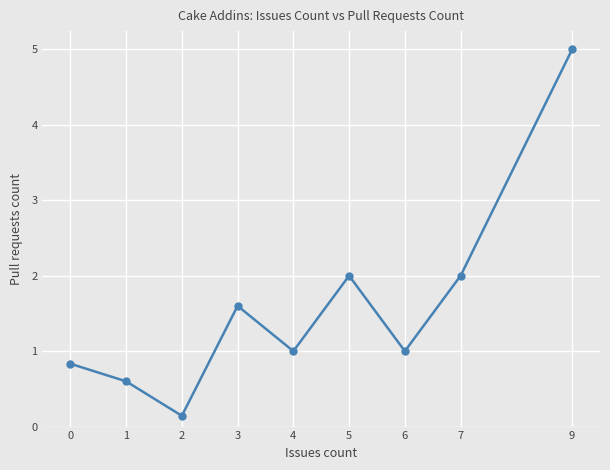

Which category has the lowest value across all series?

2